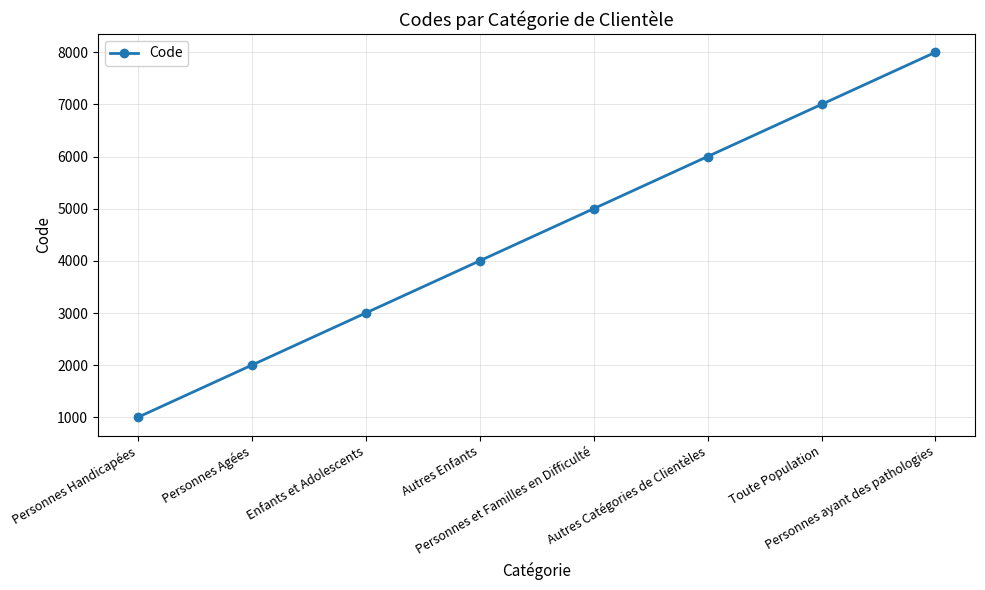

What is the difference between the values at Personnes Agées and Autres Catégories de Clientèles?

4000